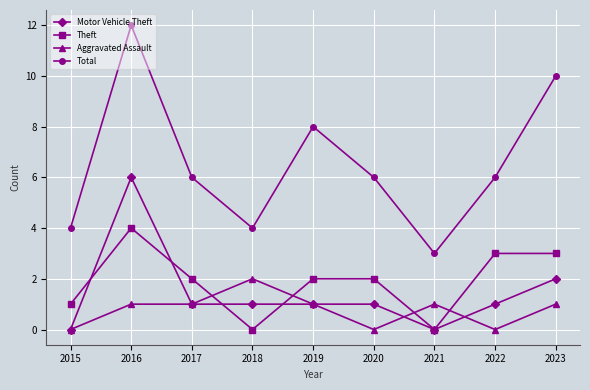

What is the value of the Motor Vehicle Theft point at the 3rd from the left?

1